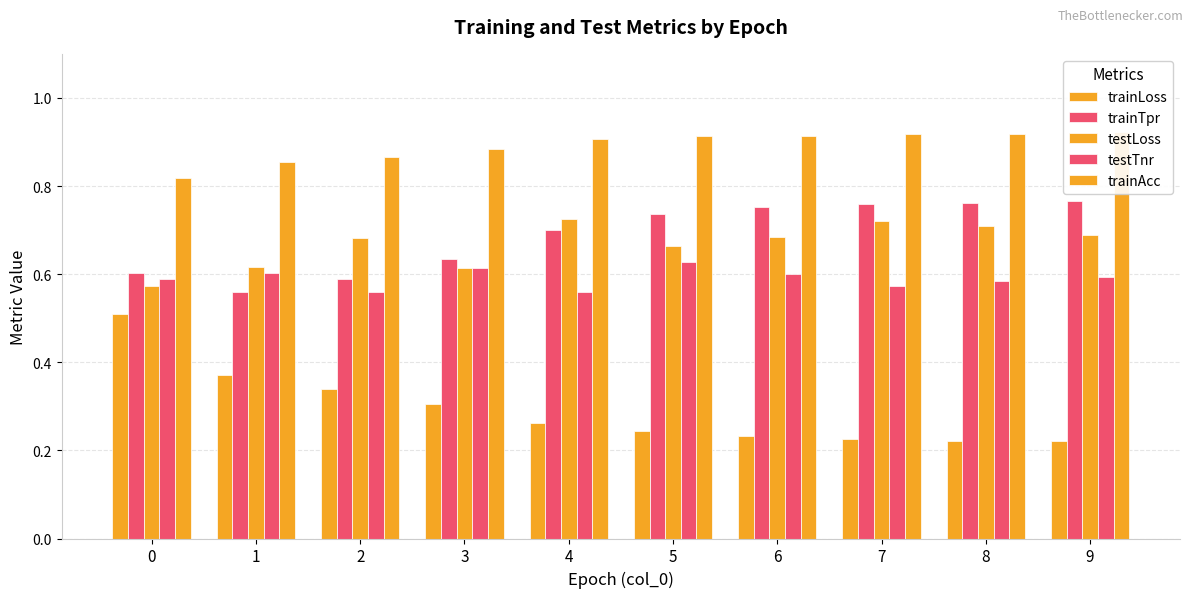

Rank the series by their maximum value, from lowest to highest.

trainLoss, testTnr, testLoss, trainTpr, trainAcc